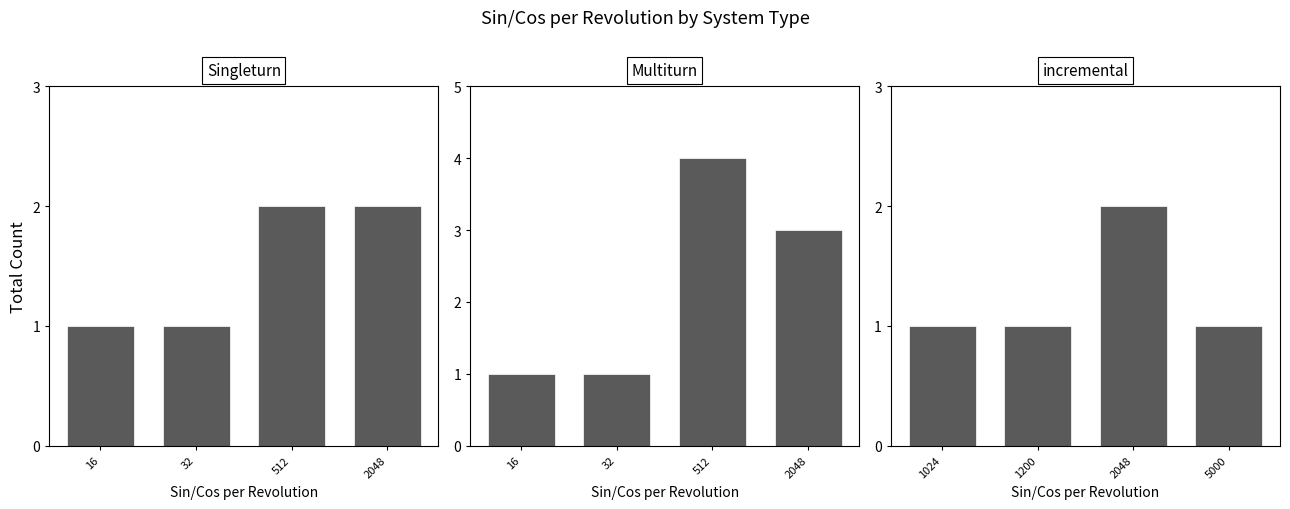

What is the lowest value of the Singleturn series?

1